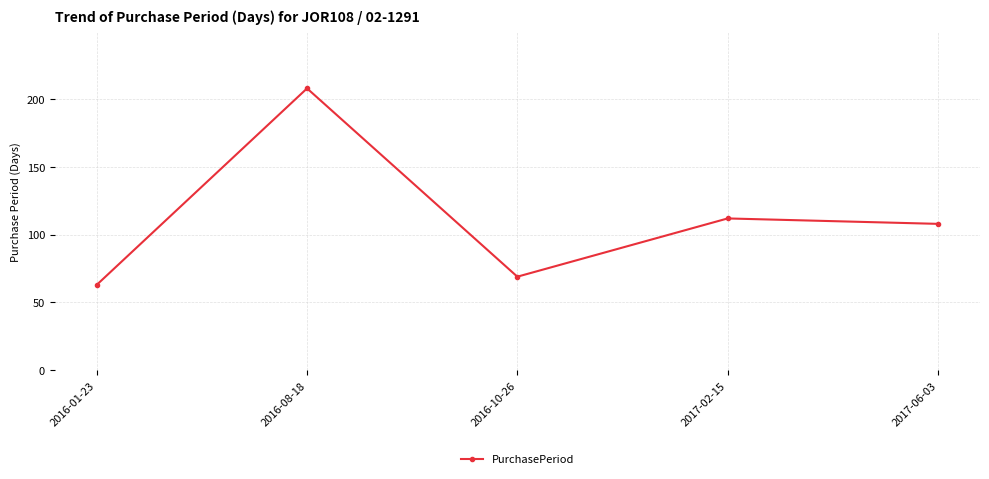

List the labels in order of value, smallest first.

2016-01-23, 2016-10-26, 2017-06-03, 2017-02-15, 2016-08-18